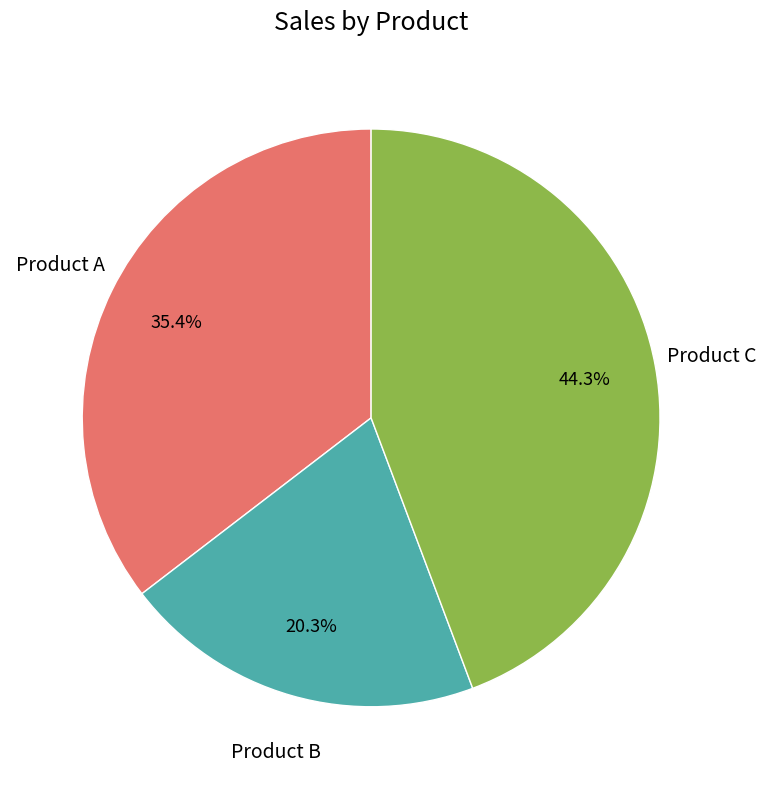

Is there a majority slice in this chart?

No